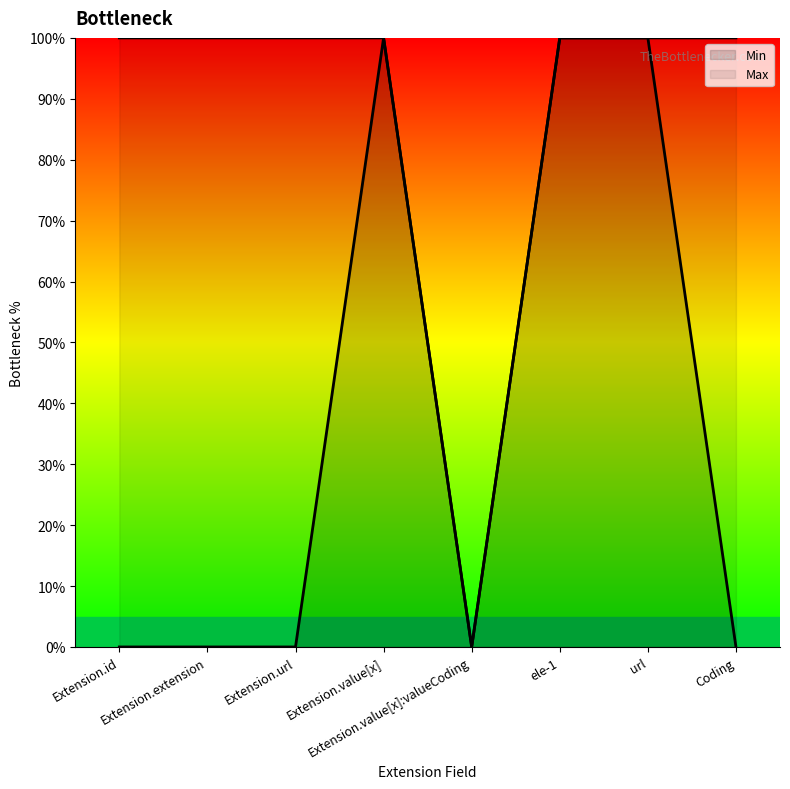

Which series changed the most between Extension.value[x] and url?

Min